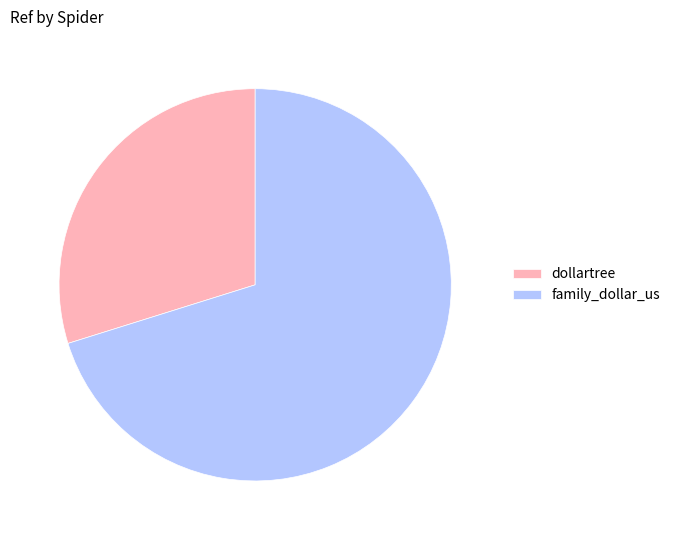

Is the sum of family_dollar_us and dollartree greater than half?

Yes